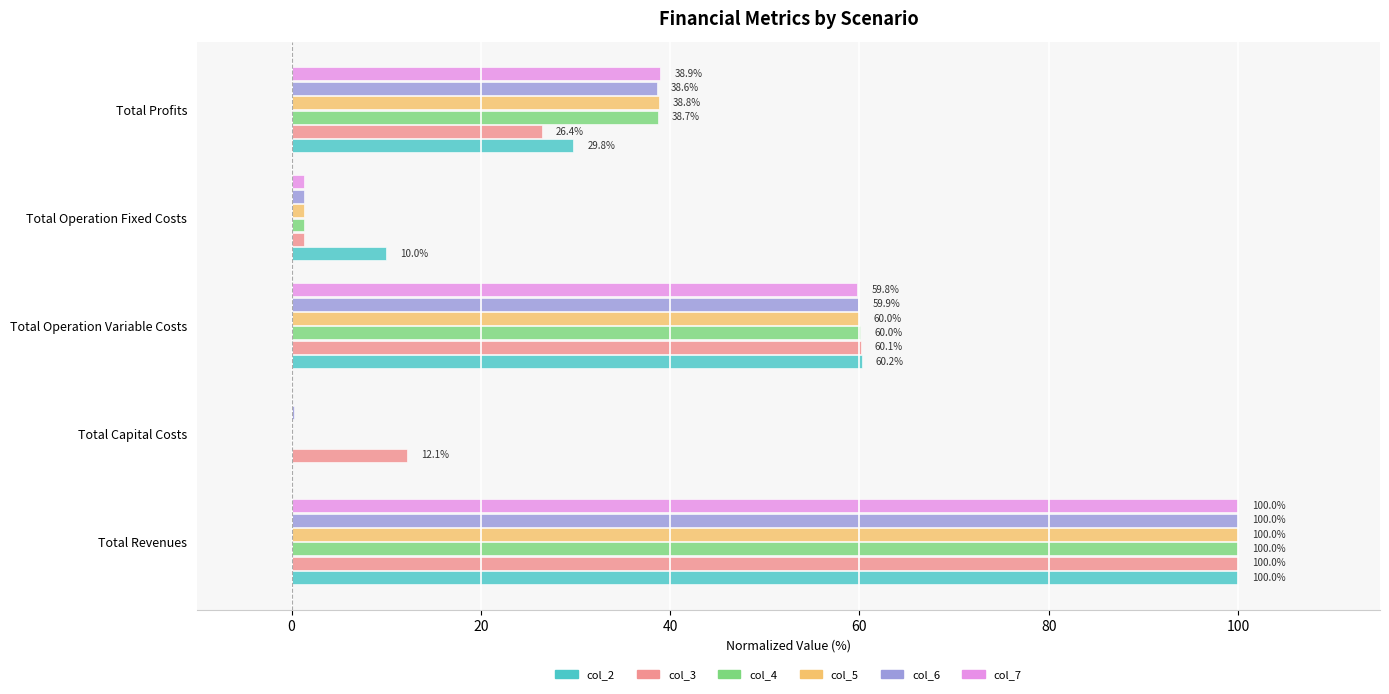

Is it true that col_2 equals 29.8 at Total Profits?

True